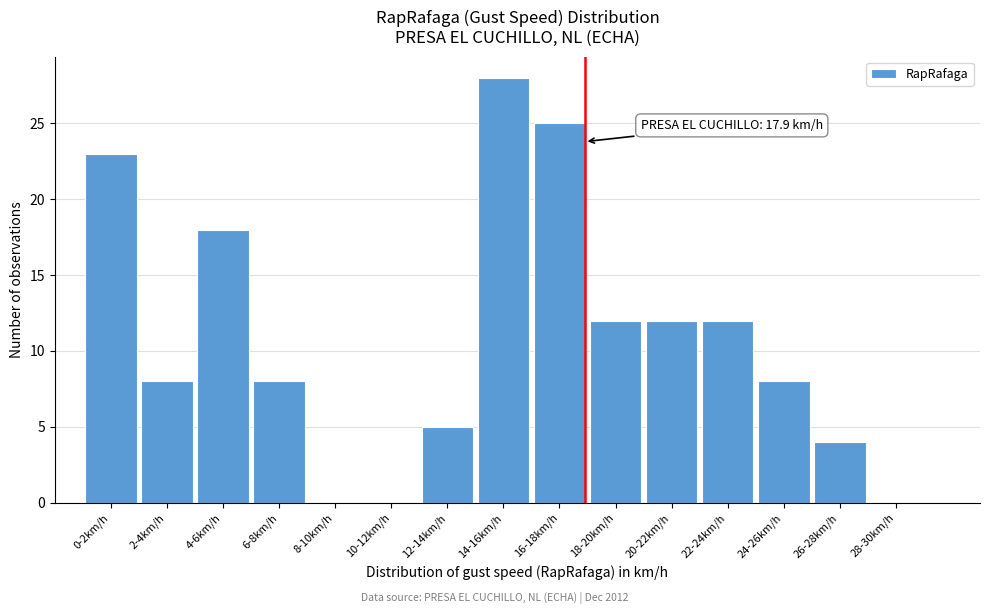

Reading right to left, extract all data points from this chart.

28-30km/h=0	26-28km/h=4	24-26km/h=8	22-24km/h=12	20-22km/h=12	18-20km/h=12	16-18km/h=25	14-16km/h=28	12-14km/h=5	10-12km/h=0	8-10km/h=0	6-8km/h=8	4-6km/h=18	2-4km/h=8	0-2km/h=23